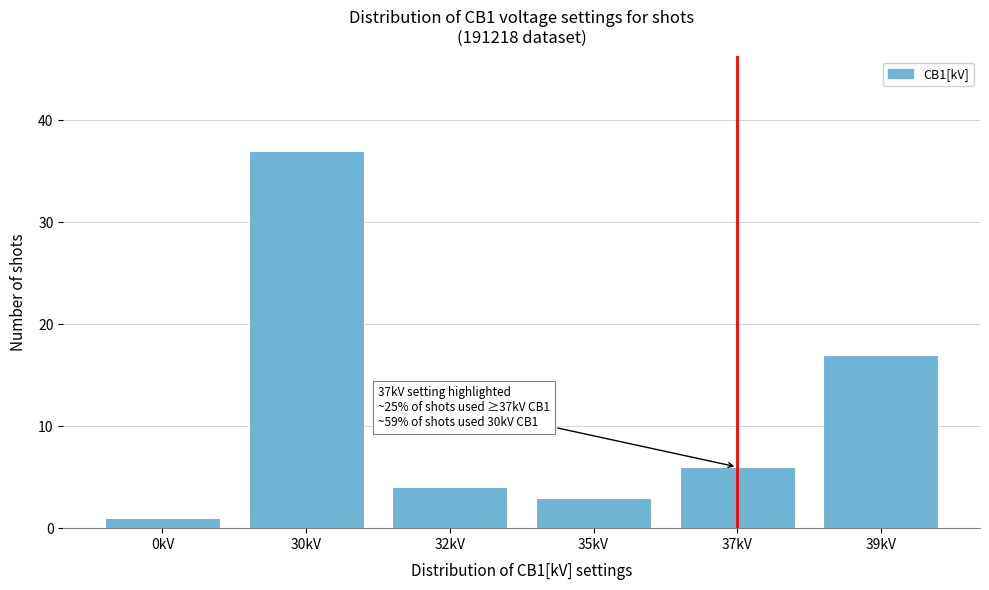

Reading right to left, list all the values displayed in this chart.

39kV=17	37kV=6	35kV=3	32kV=4	30kV=37	0kV=1